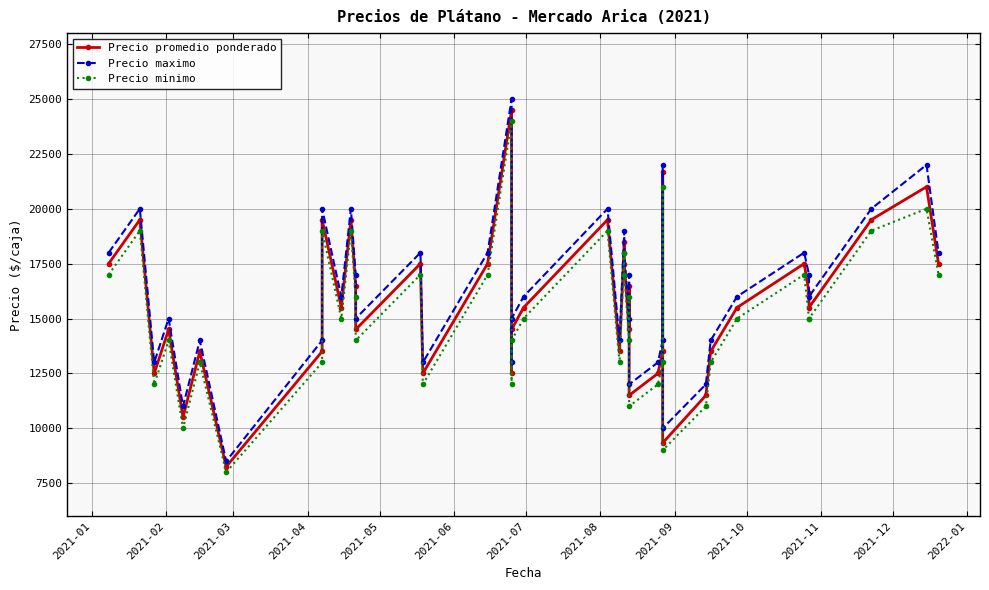

What is the average value of the Precio maximo series?

16162